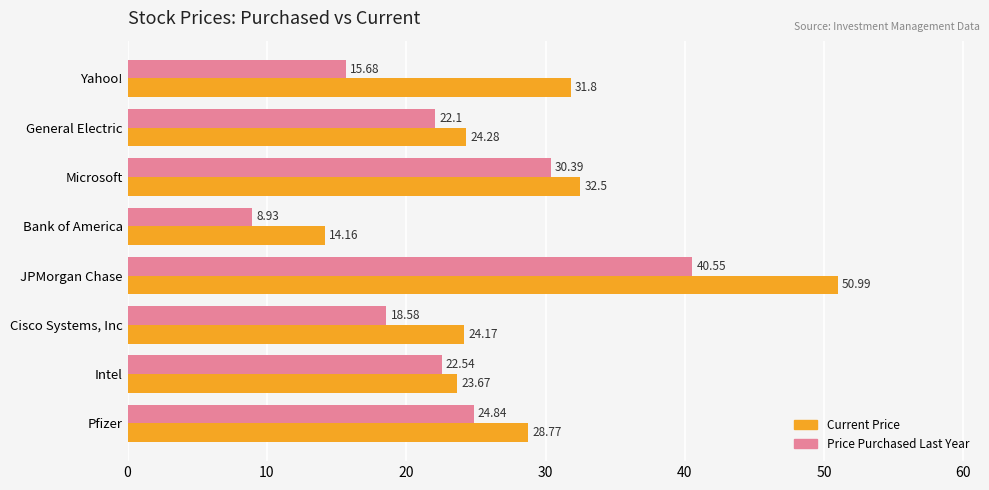

What is the total value across all series at Microsoft?

62.9